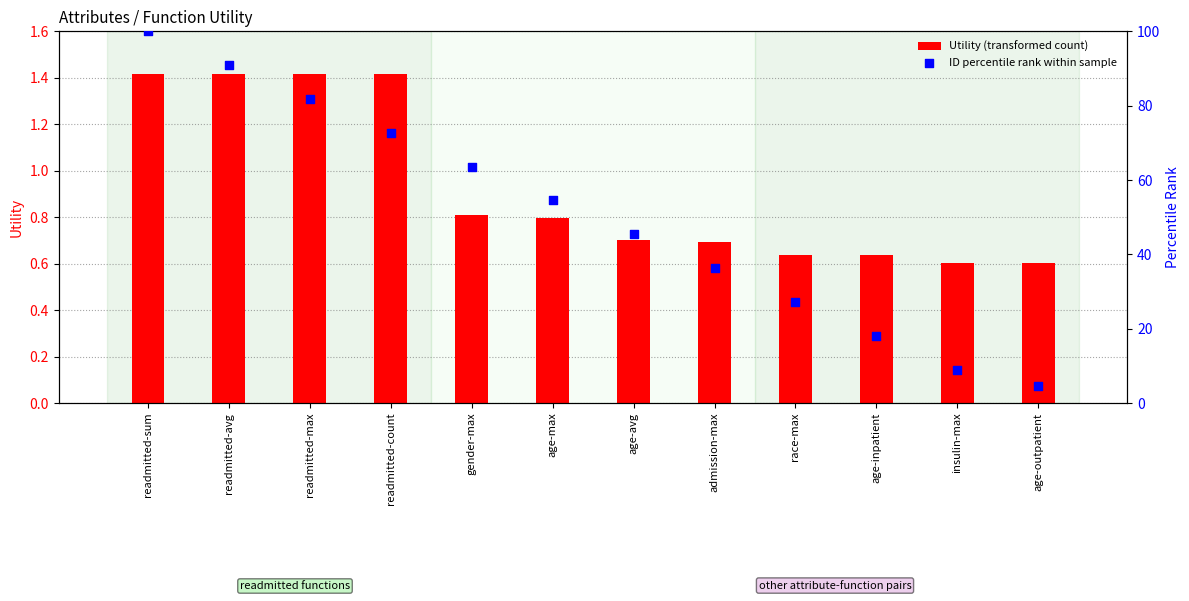

At how many categories does at least one series exceed 27?

9